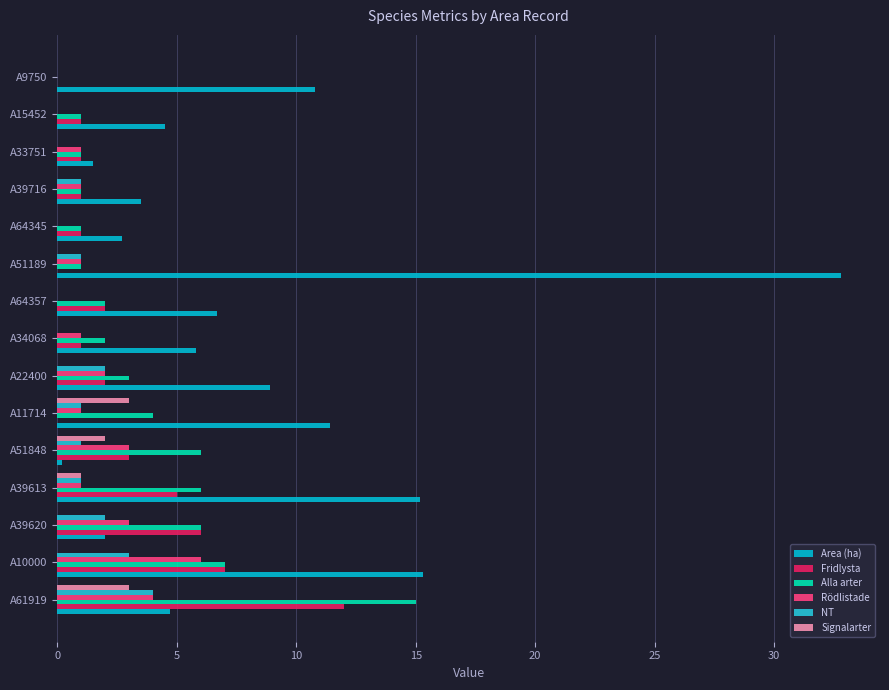

What is the difference between the maximum and minimum values in the NT series?

4.0